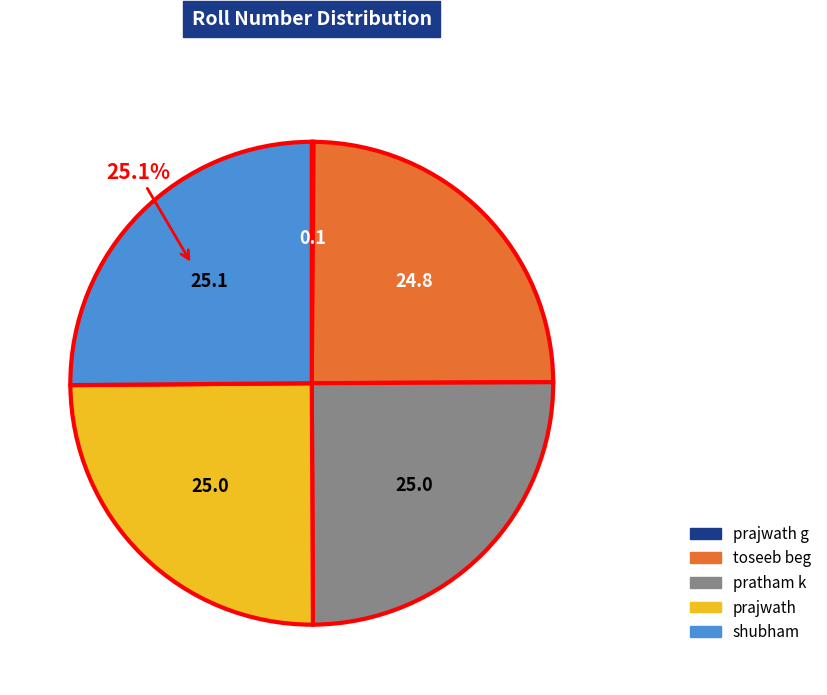

Is there a majority slice in this chart?

No